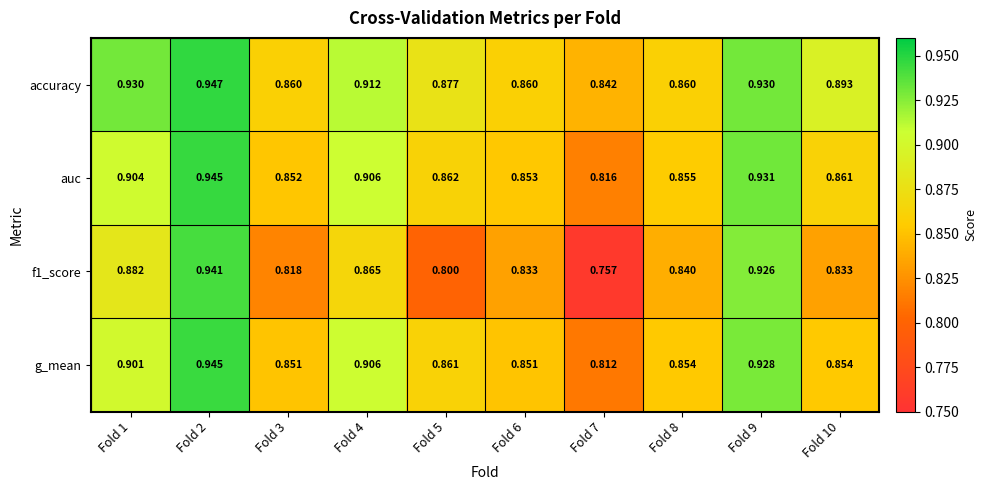

Is the value of accuracy at Fold 2 greater than the value of f1_score at Fold 1?

Yes